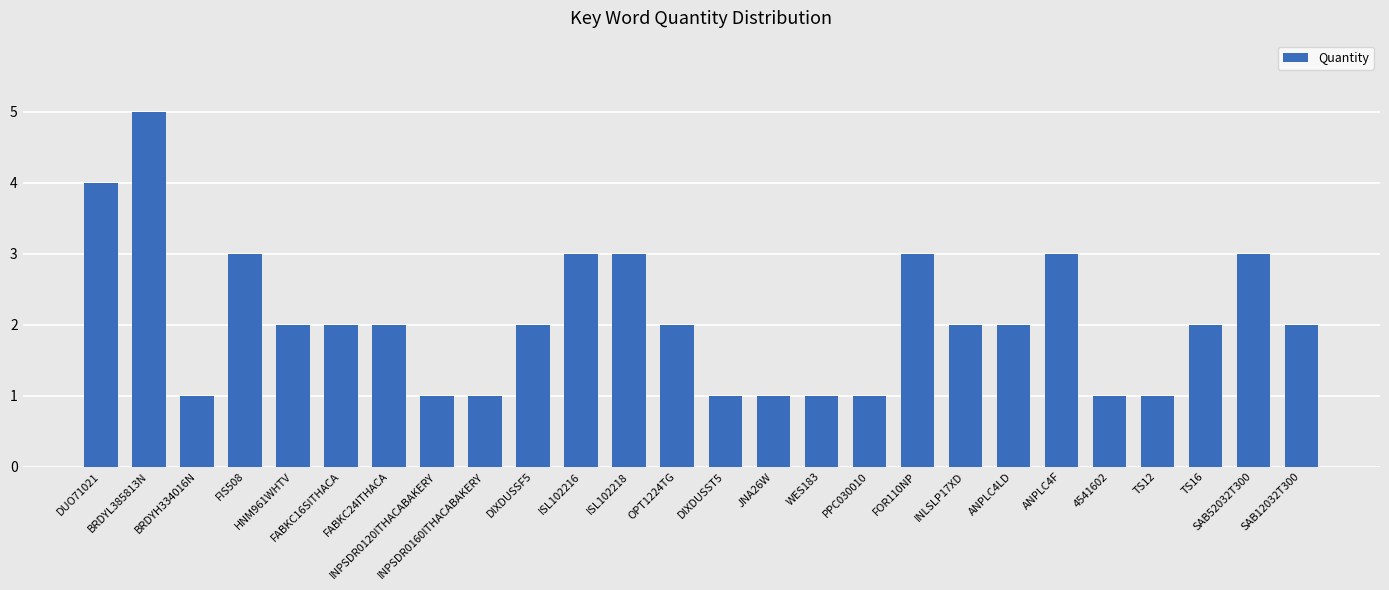

Reading right to left, what are all the values shown in this chart?

2	3	2	1	1	3	2	2	3	1	1	1	1	2	3	3	2	1	1	2	2	2	3	1	5	4